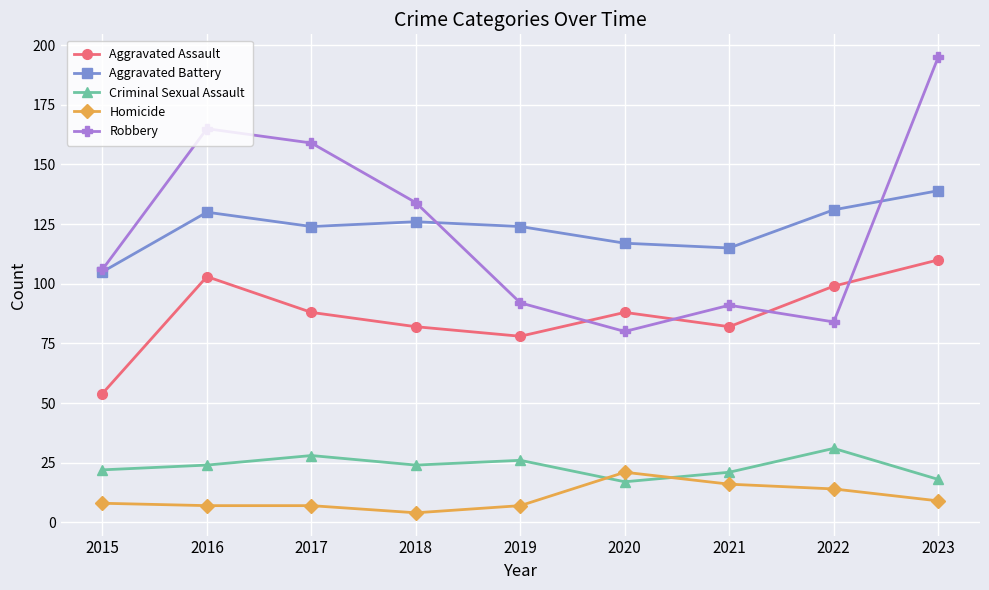

In Aggravated Battery, how many points are lower than both neighbors (excluding endpoints)?

2